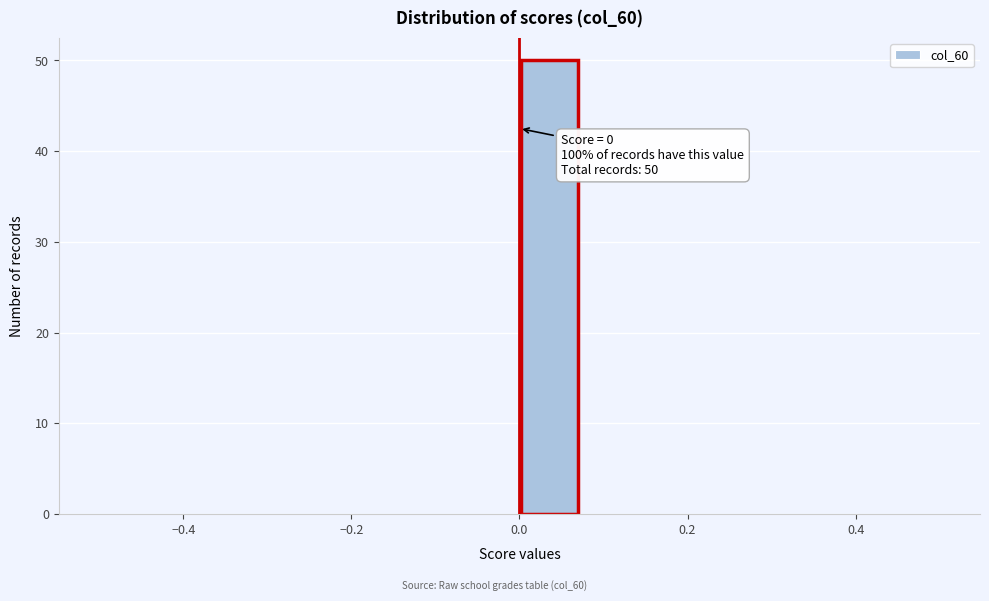

Read against the x-axis, roughly where is the centre of the tallest bar?

0.04